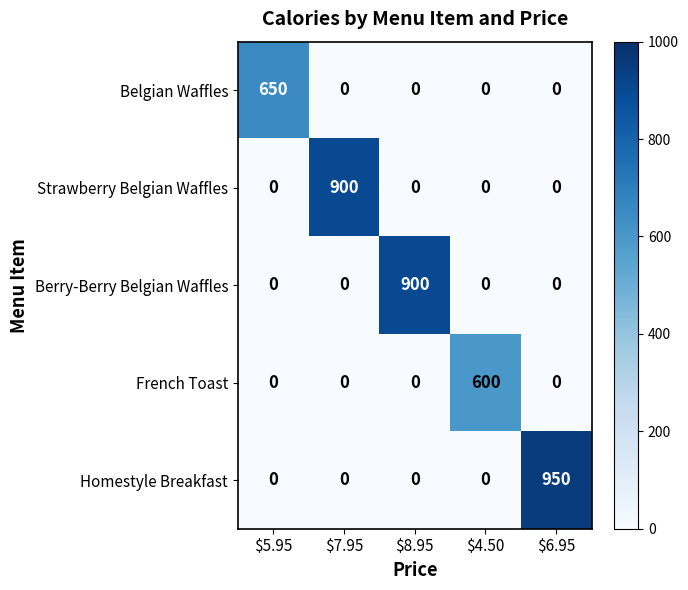

True or false: Strawberry Belgian Waffles has a value of 0 at $8.95.

True